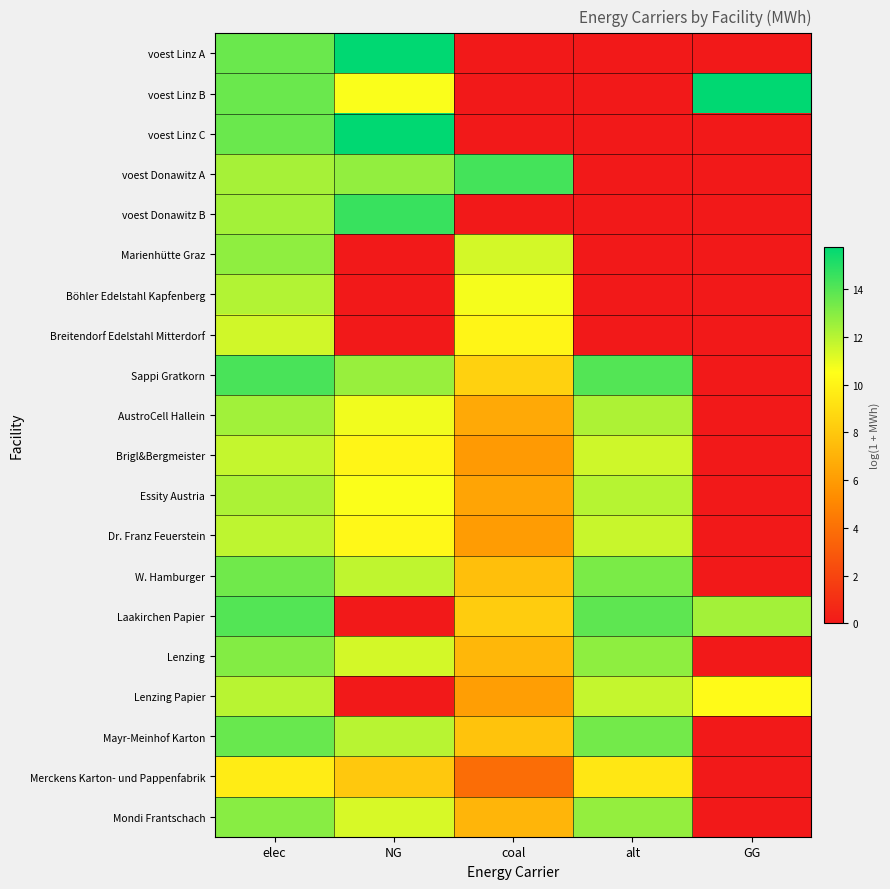

At which category does the chart reach its peak across all series?

NG